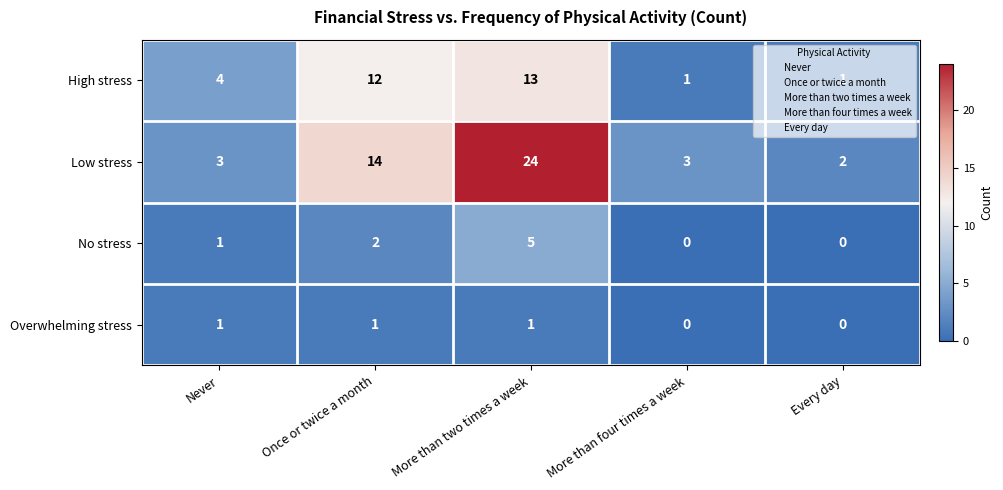

Which series has the largest range (max minus min)?

Low stress